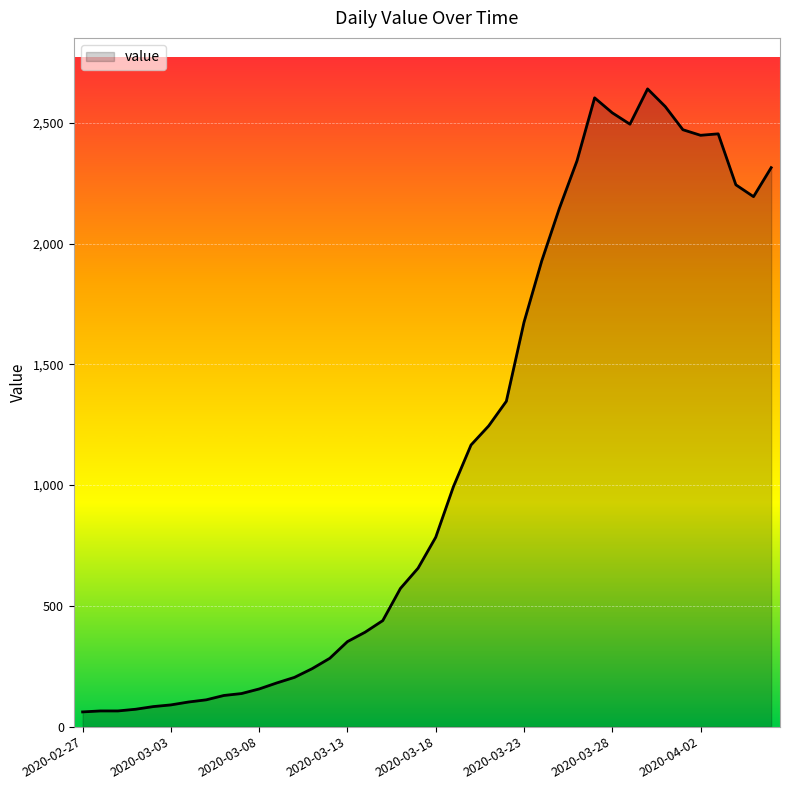

How many lines are shown in the chart?

1